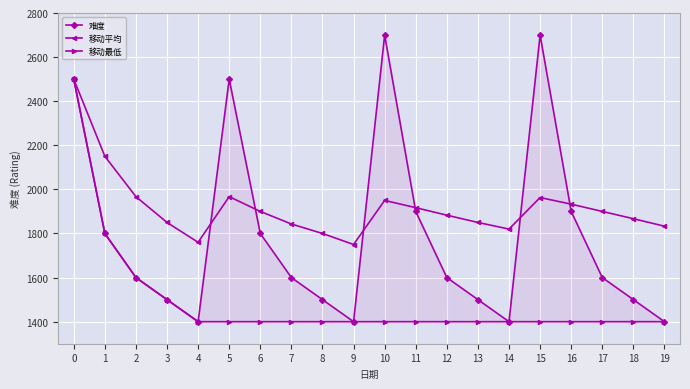

What is the sum of the 移动平均 values at 16 and 5?

3900